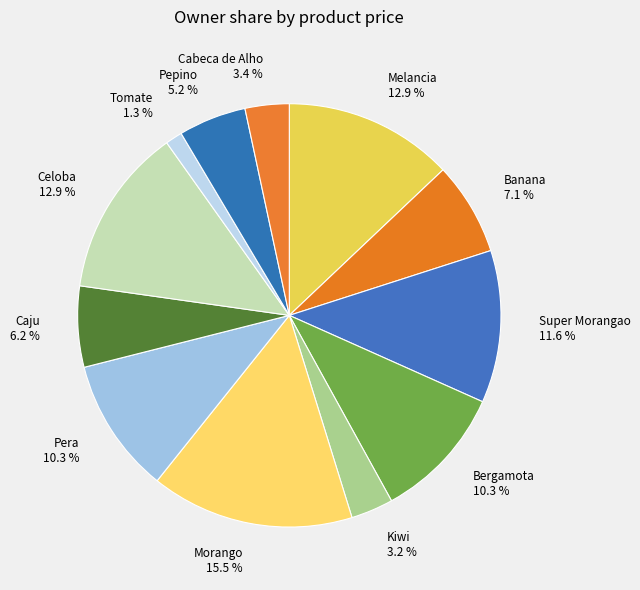

How many slices are in this pie chart?

12